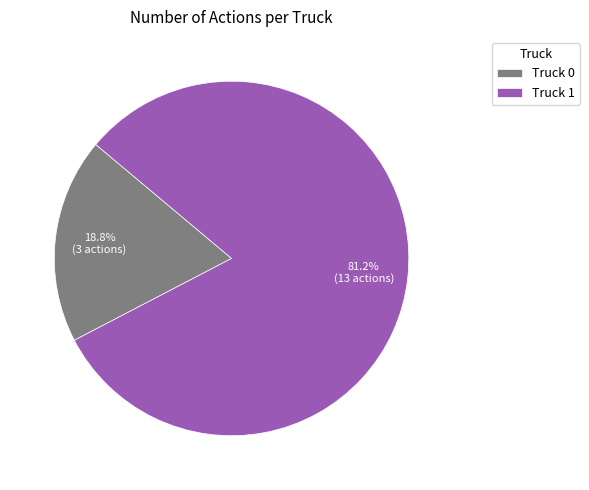

What is the majority slice?

Truck 1